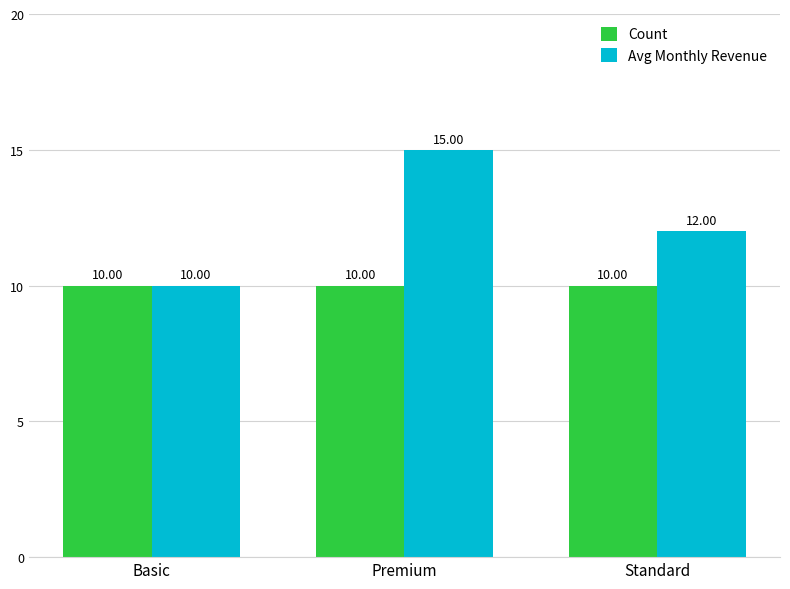

Is it true that Avg Monthly Revenue equals 23 at Premium?

False